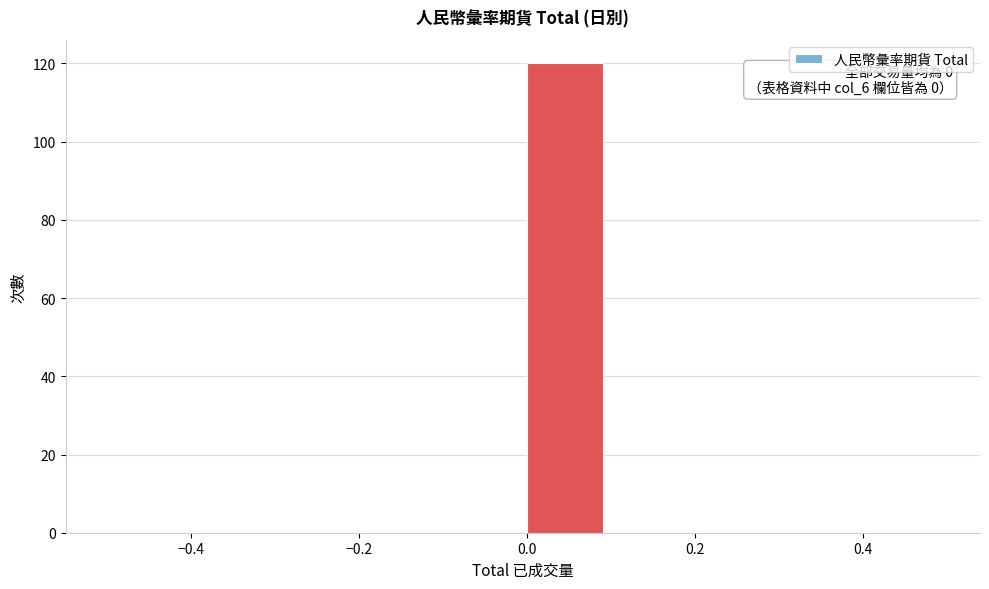

Over which range of the x-axis is the bar tallest?

0.0 to 0.1